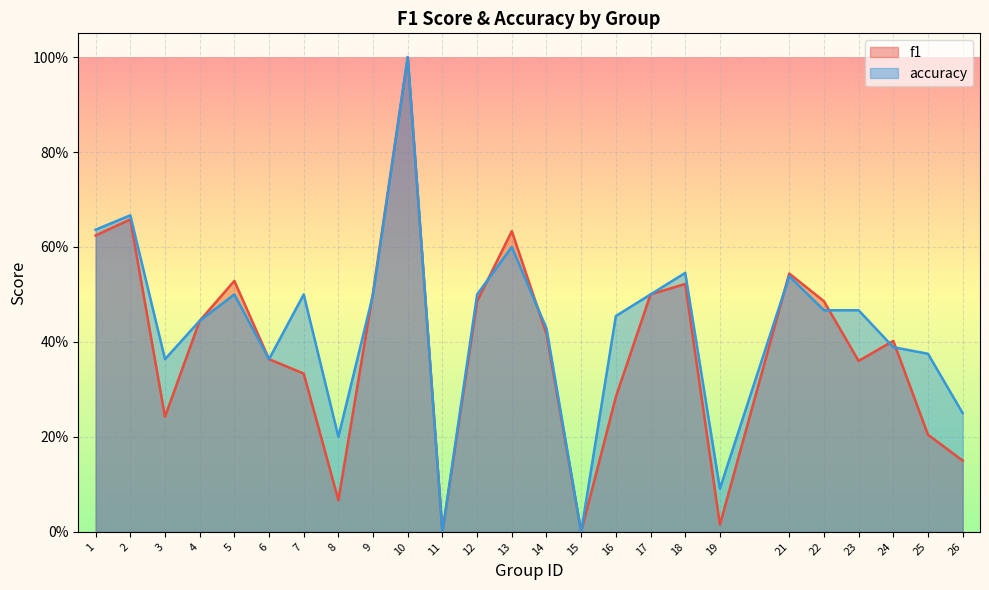

Between 9 and 25, which is larger?

9